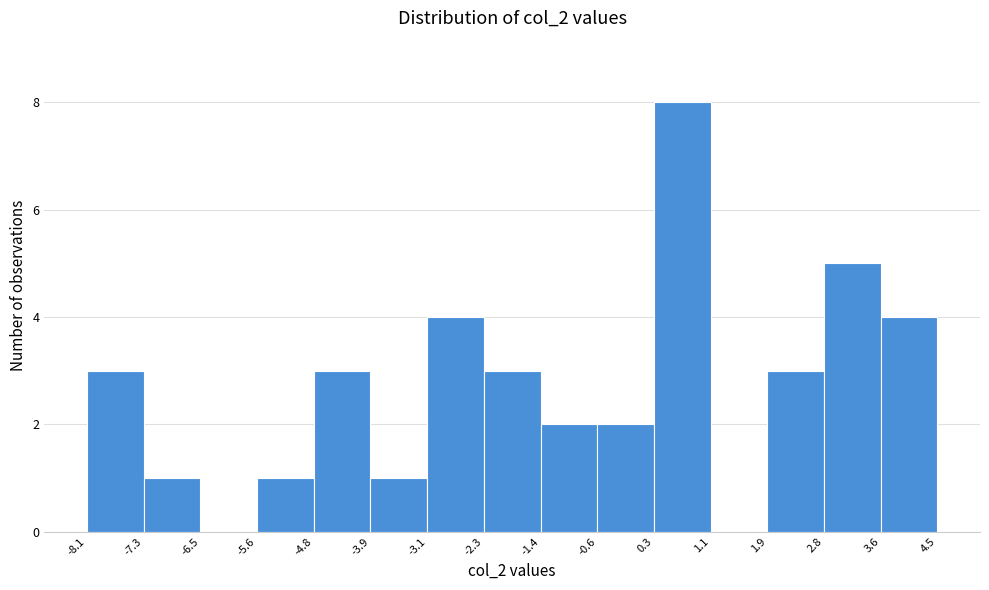

What is the height of the bar covering -3.1 to -2.3 on the x-axis? The values are not printed on the chart, so give them approximately, as read against the axis.

4